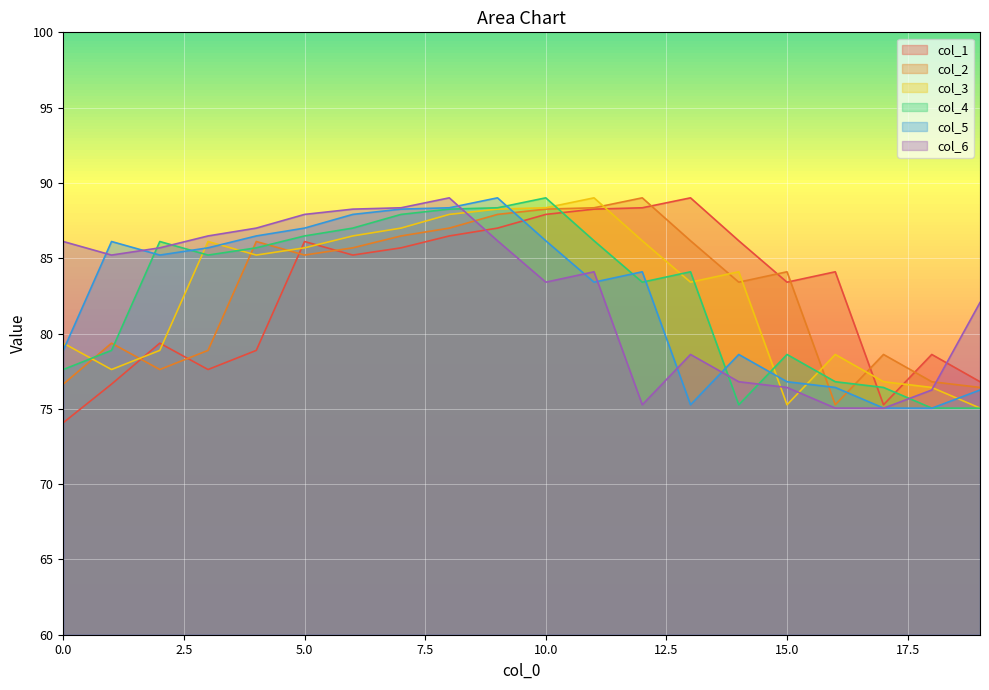

How many times do col_5 and col_2 cross each other?

3